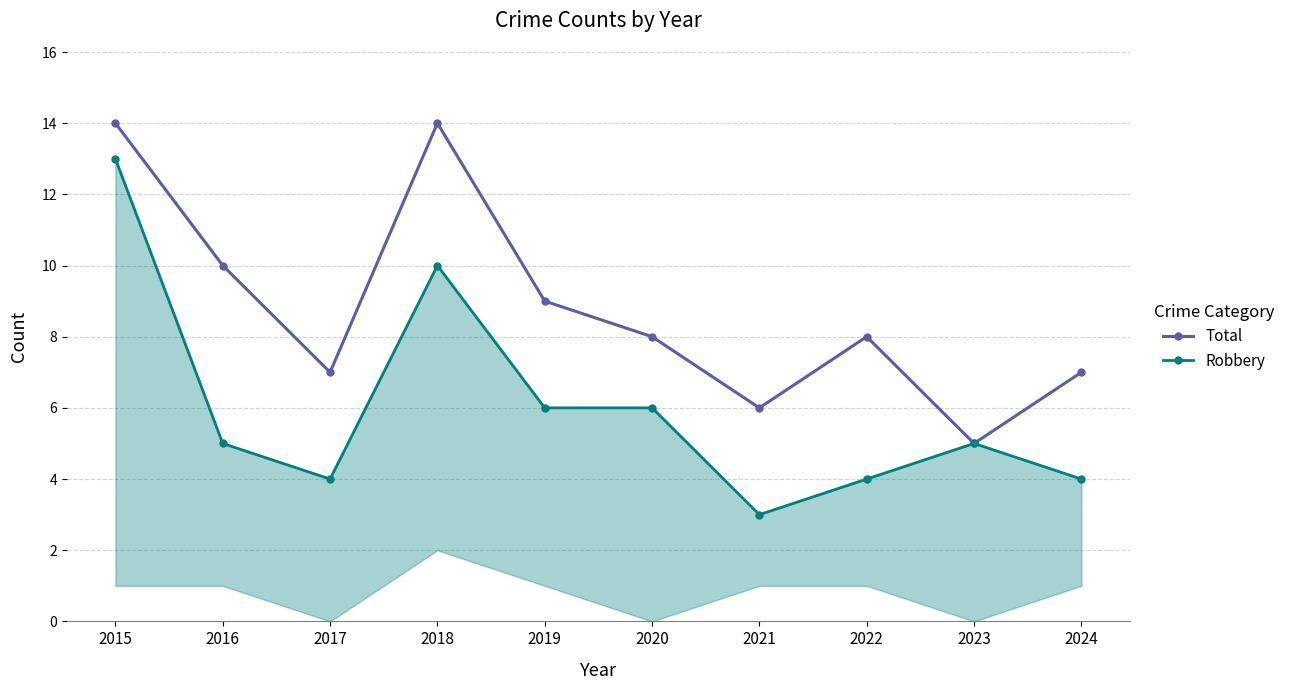

What is the greatest value displayed?

14